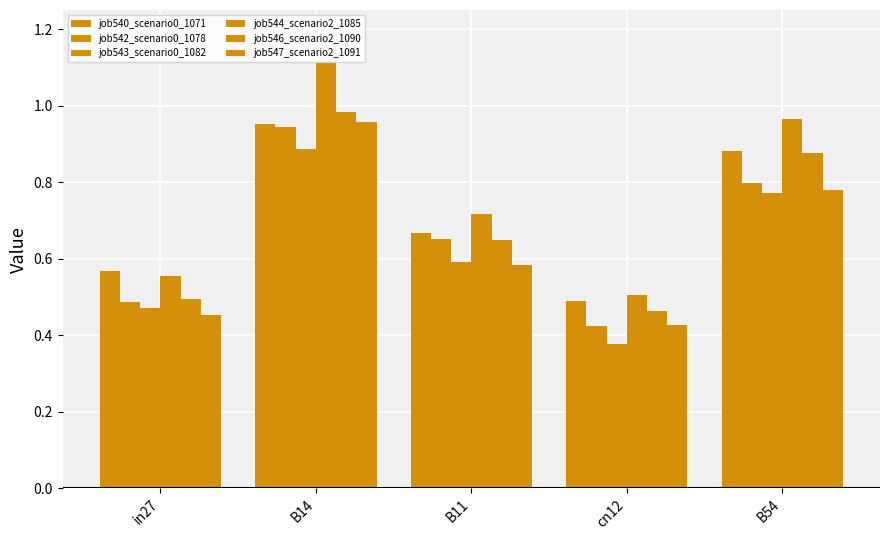

Reading left to right, transcribe all the data shown in this chart.

job540_scenario0_1071: in27=0.6	B14=1.0	B11=0.7	cn12=0.5	B54=0.9
job542_scenario0_1078: in27=0.5	B14=0.9	B11=0.7	cn12=0.4	B54=0.8
job543_scenario0_1082: in27=0.5	B14=0.9	B11=0.6	cn12=0.4	B54=0.8
job544_scenario2_1085: in27=0.6	B14=1.1	B11=0.7	cn12=0.5	B54=1.0
job546_scenario2_1090: in27=0.5	B14=1.0	B11=0.6	cn12=0.5	B54=0.9
job547_scenario2_1091: in27=0.5	B14=1.0	B11=0.6	cn12=0.4	B54=0.8